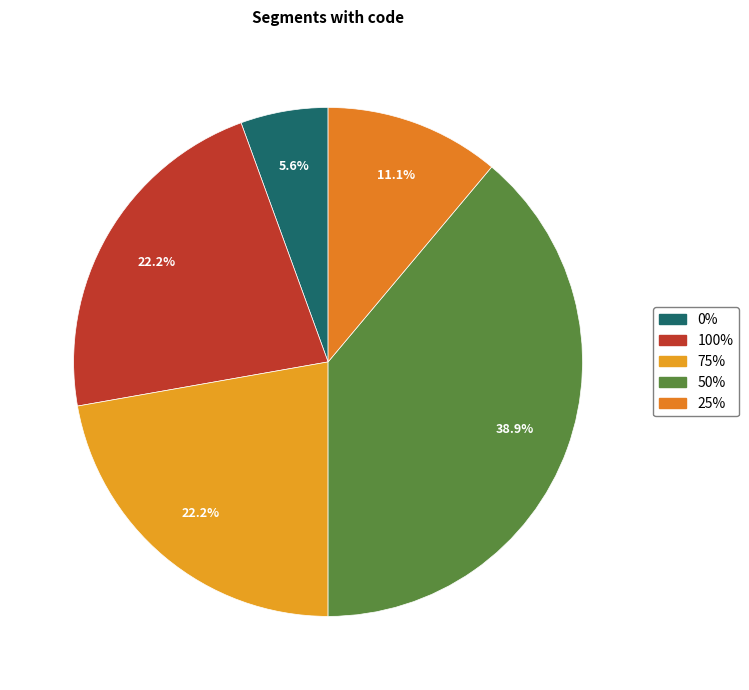

To the nearest percent, what percentage of the pie is 100%?

22%